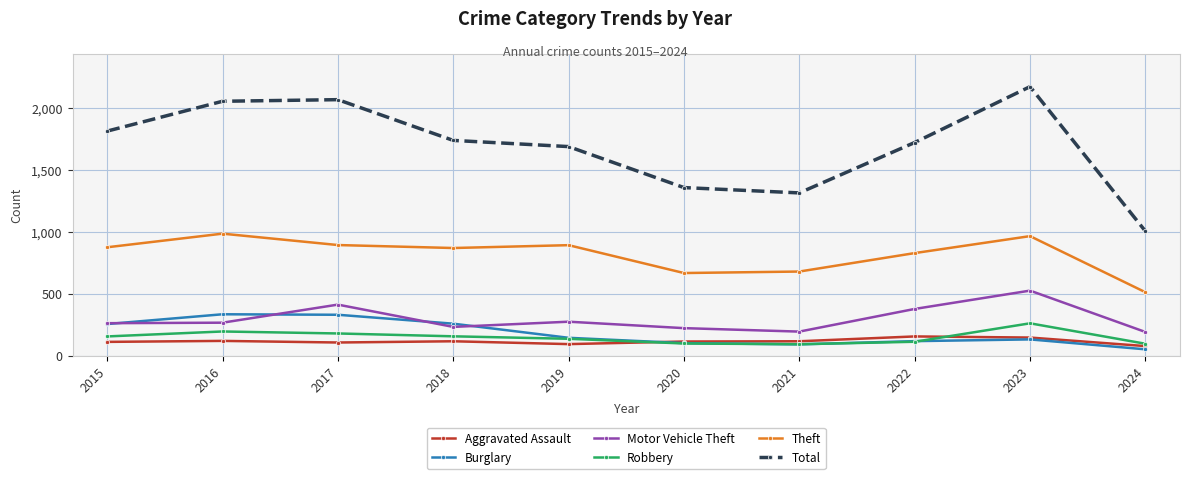

What is the value of the Theft point at the 1st from the left?

874